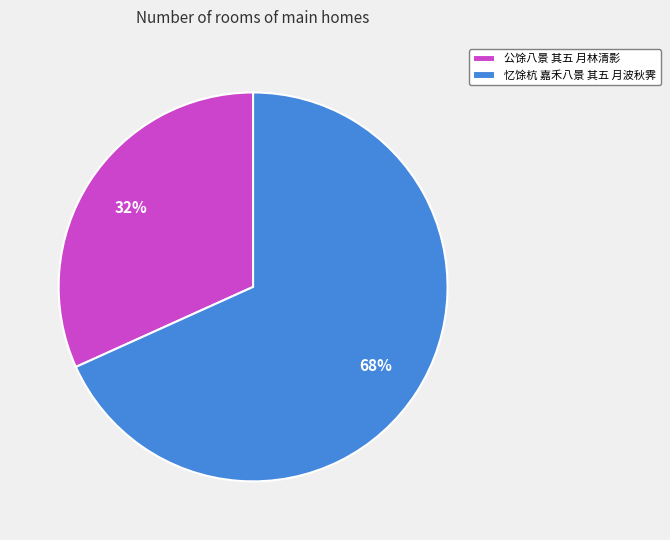

To the nearest percent, what percentage of the pie is 忆馀杭 嘉禾八景 其五 月波秋霁?

68%